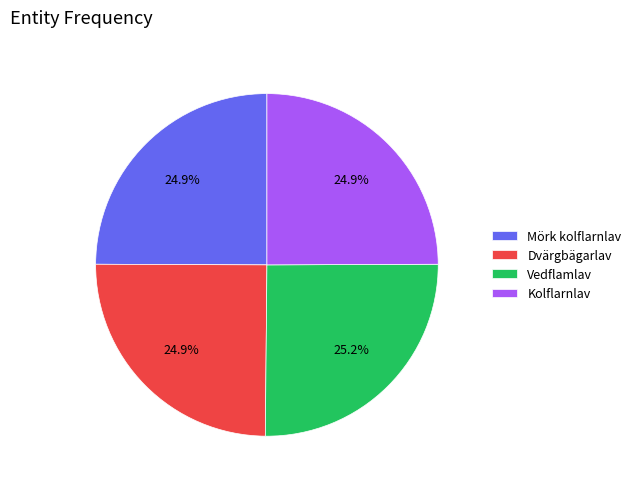

To the nearest percent, what percentage of the pie is Dvärgbägarlav?

25%